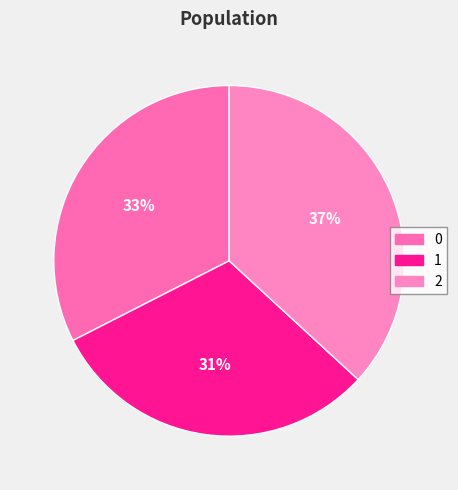

To the nearest percent, what is the combined percentage of 2 and 0?

69%